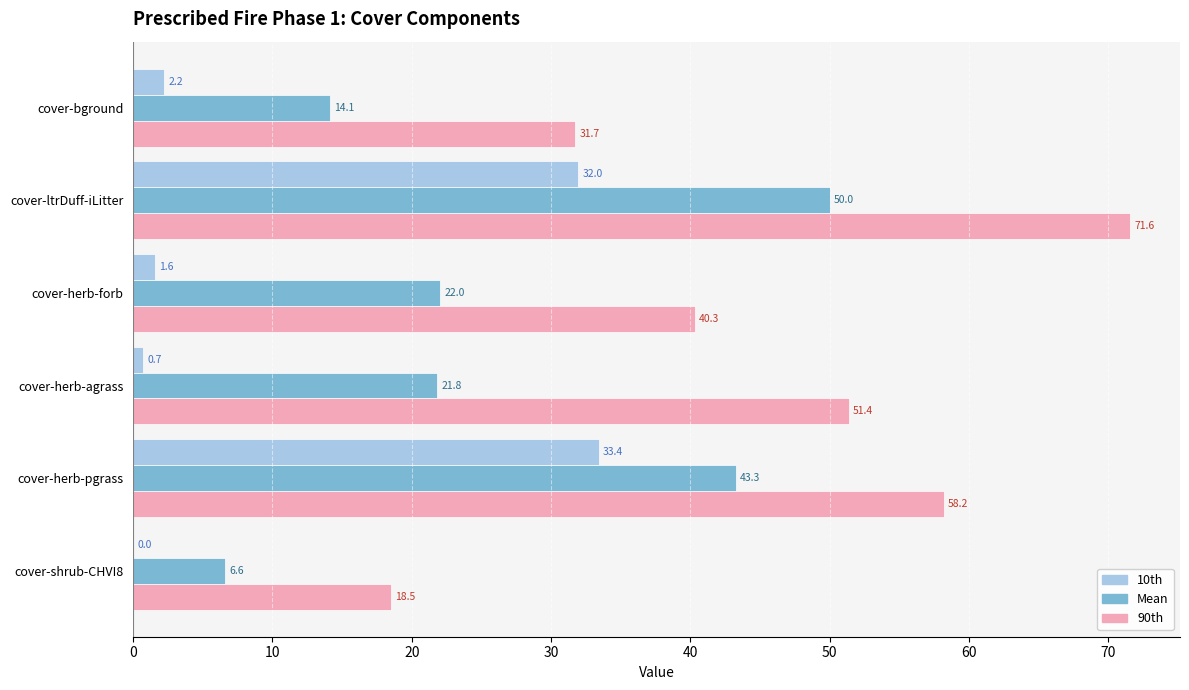

At which label does 10th reach its peak?

cover-herb-pgrass